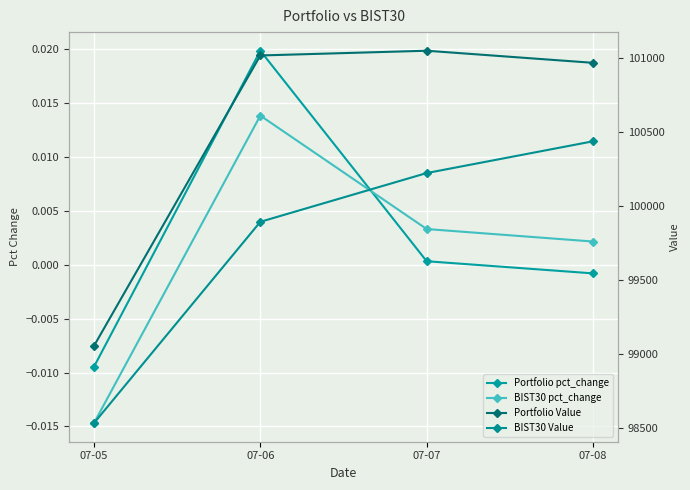

How many interior local peaks does the Portfolio pct_change series have?

1